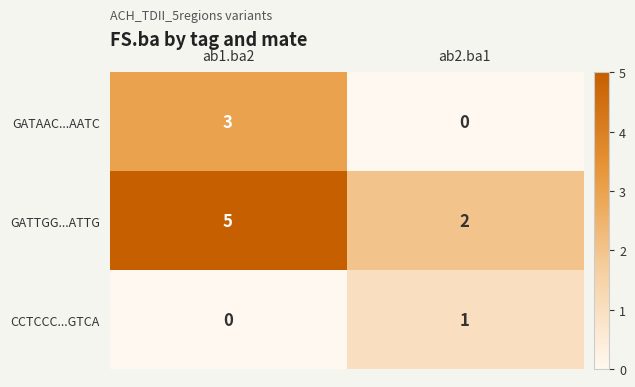

How many data points does each series have?

2